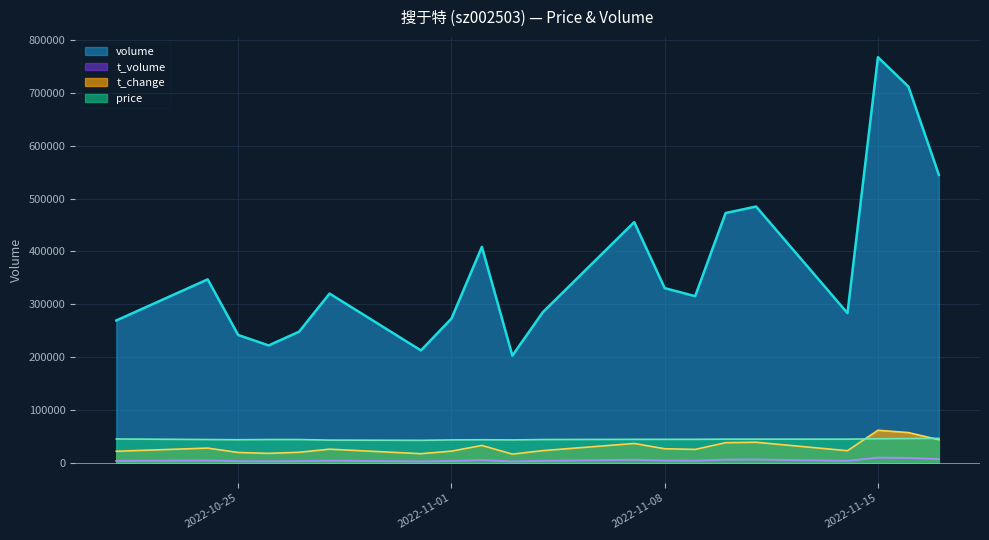

At which category does t_change reach its first local valley?

2022-10-26